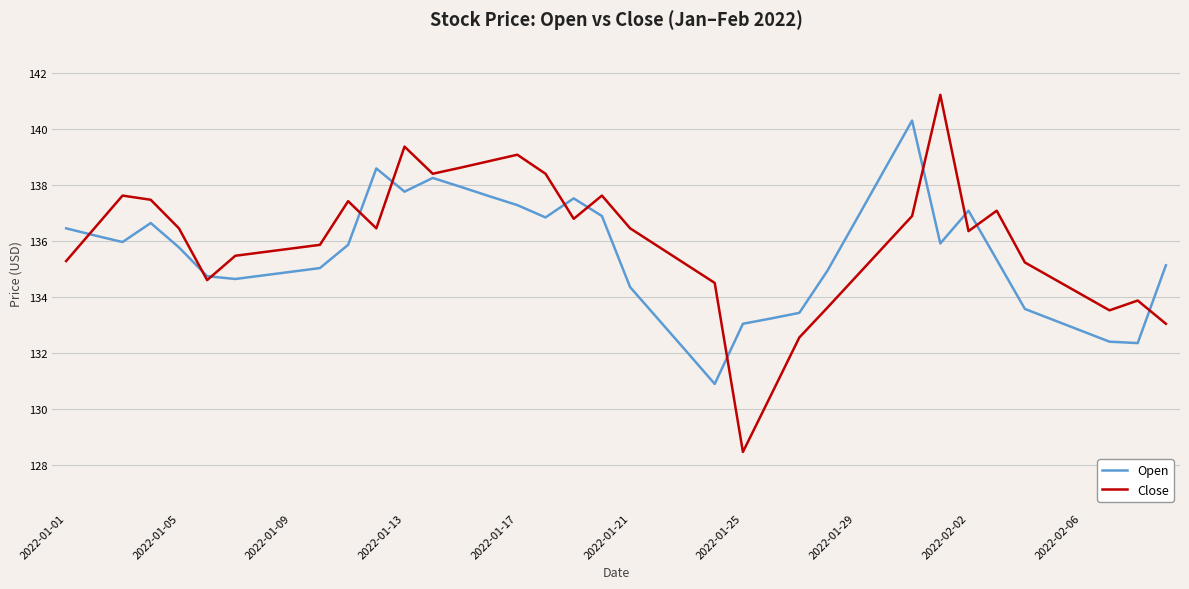

List the series in order of their peak value, lowest first.

Open, Close